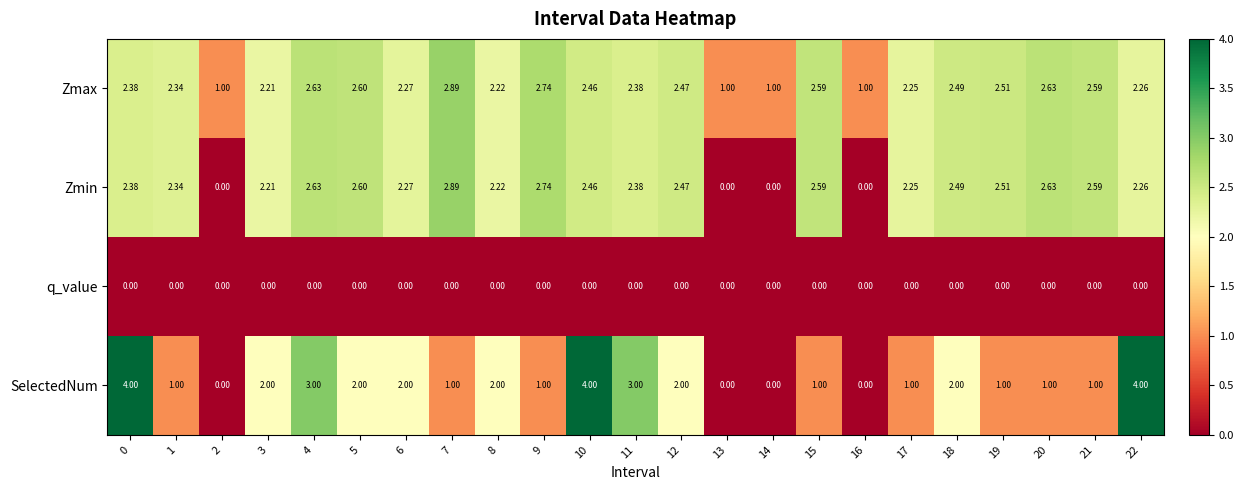

Which series changed the most between 0 and 11?

SelectedNum